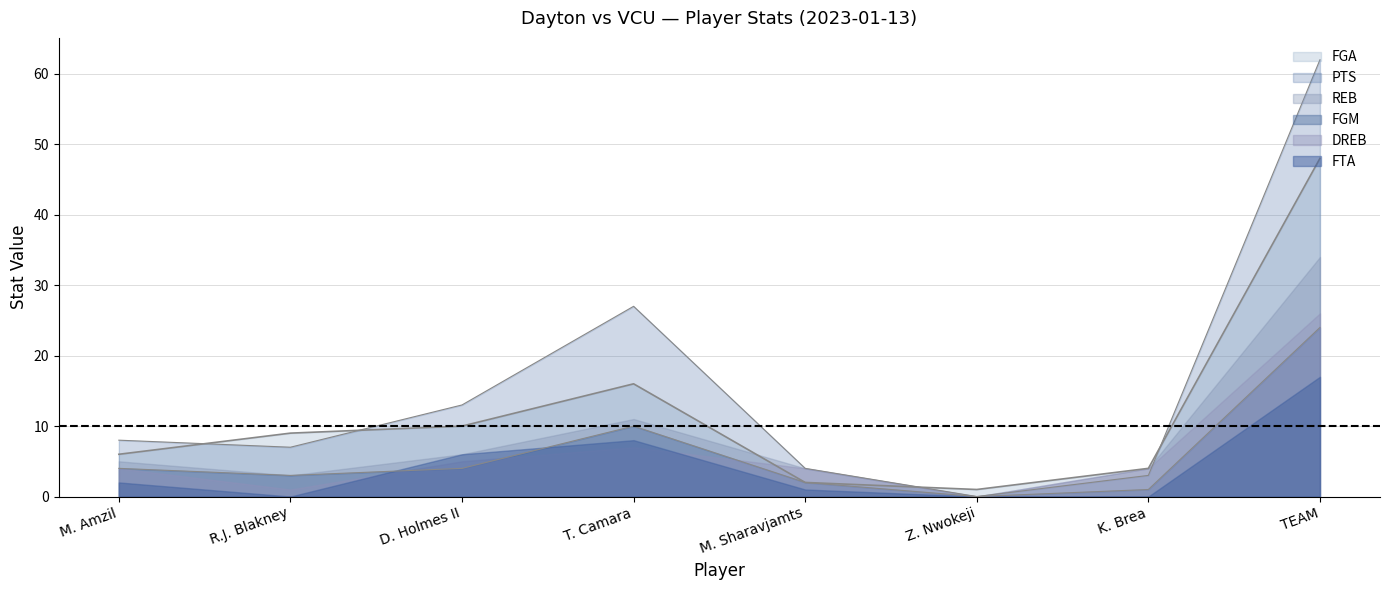

What is the difference between the maximum and minimum values in the PTS series?

62